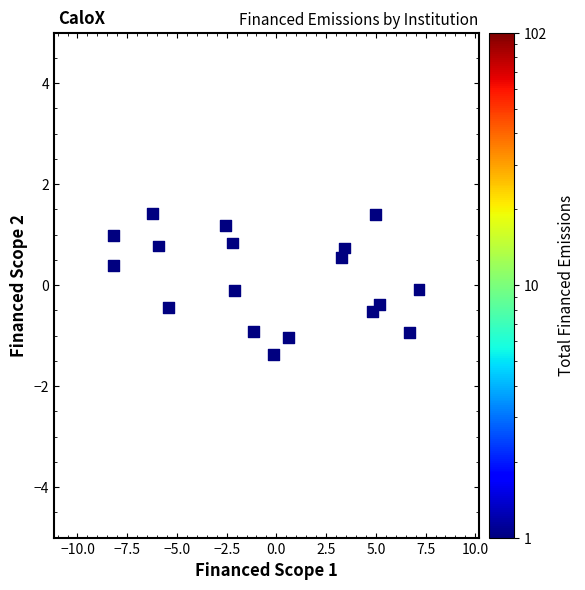

What is the range of Y values (max minus min)?

2.8